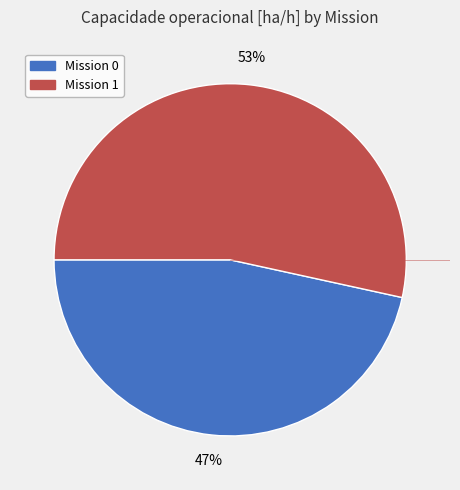

To the nearest percent, what is the average slice percentage?

50%